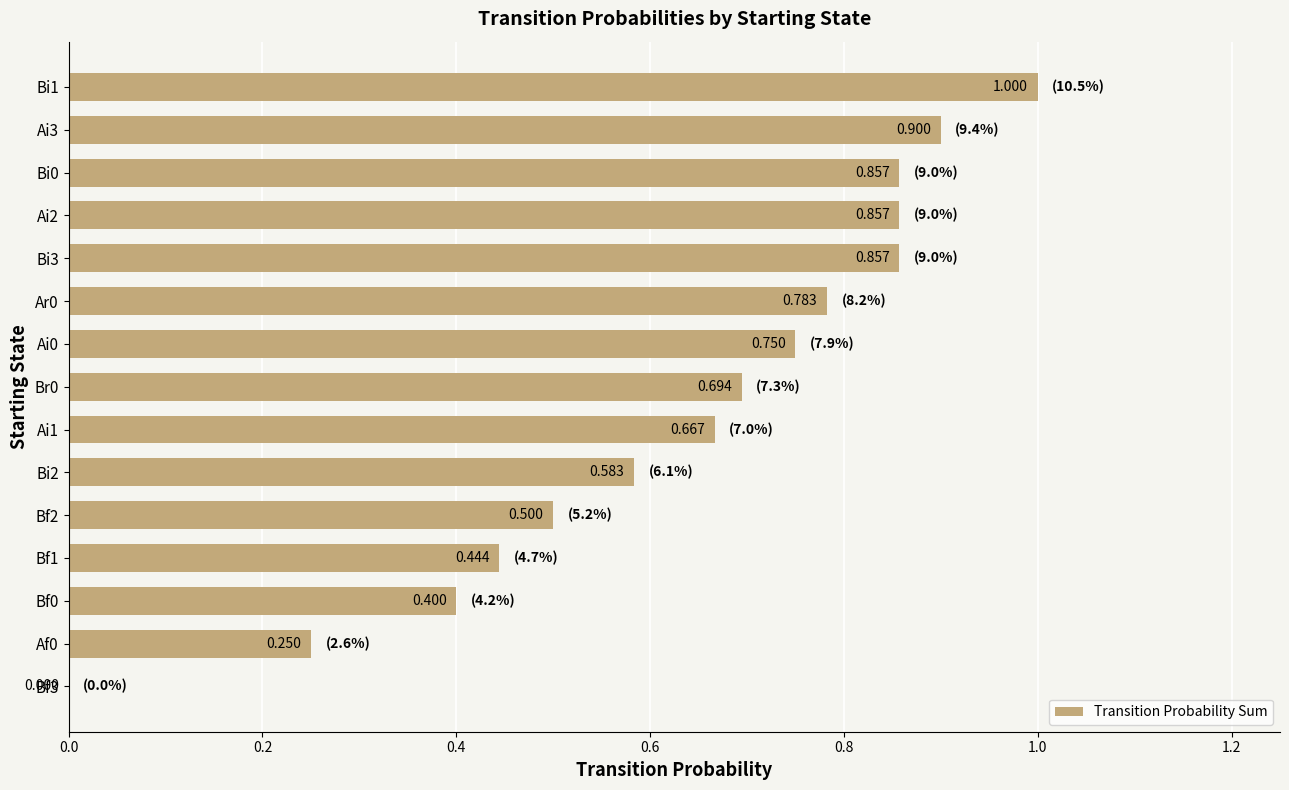

Count the number of categories in the chart.

15